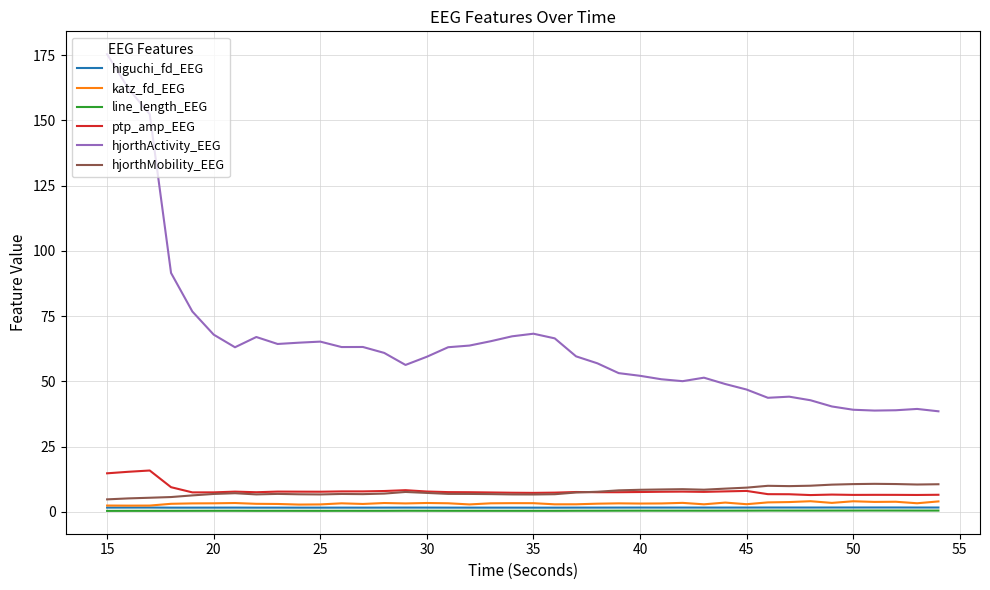

Does the chart display data point markers on the line(s)?

No